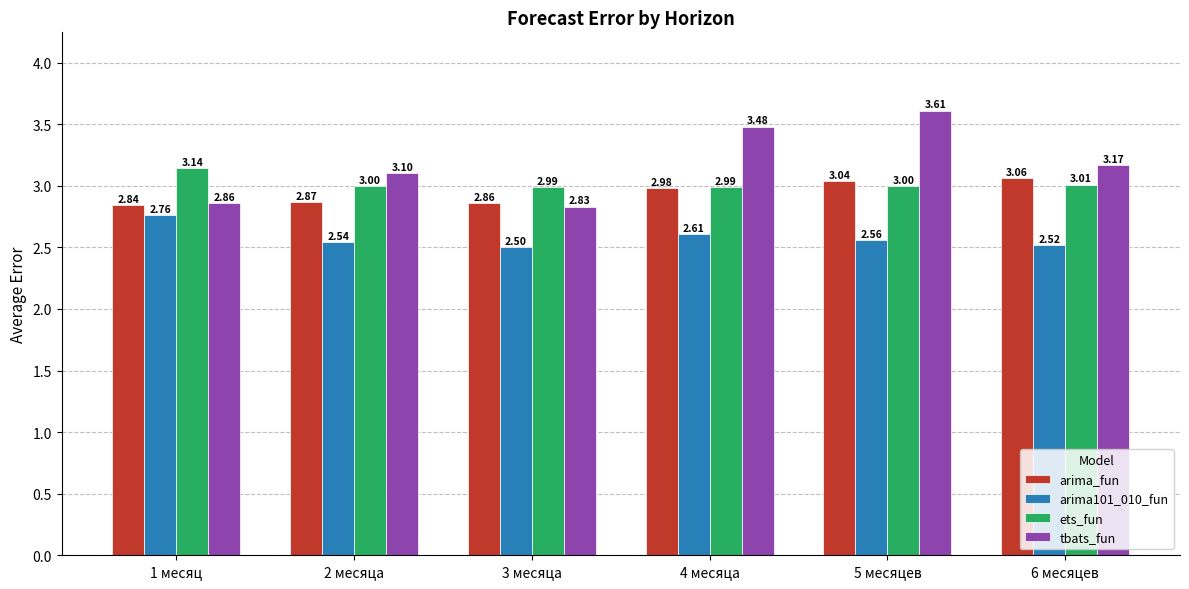

Which series has the largest total across all categories?

tbats_fun